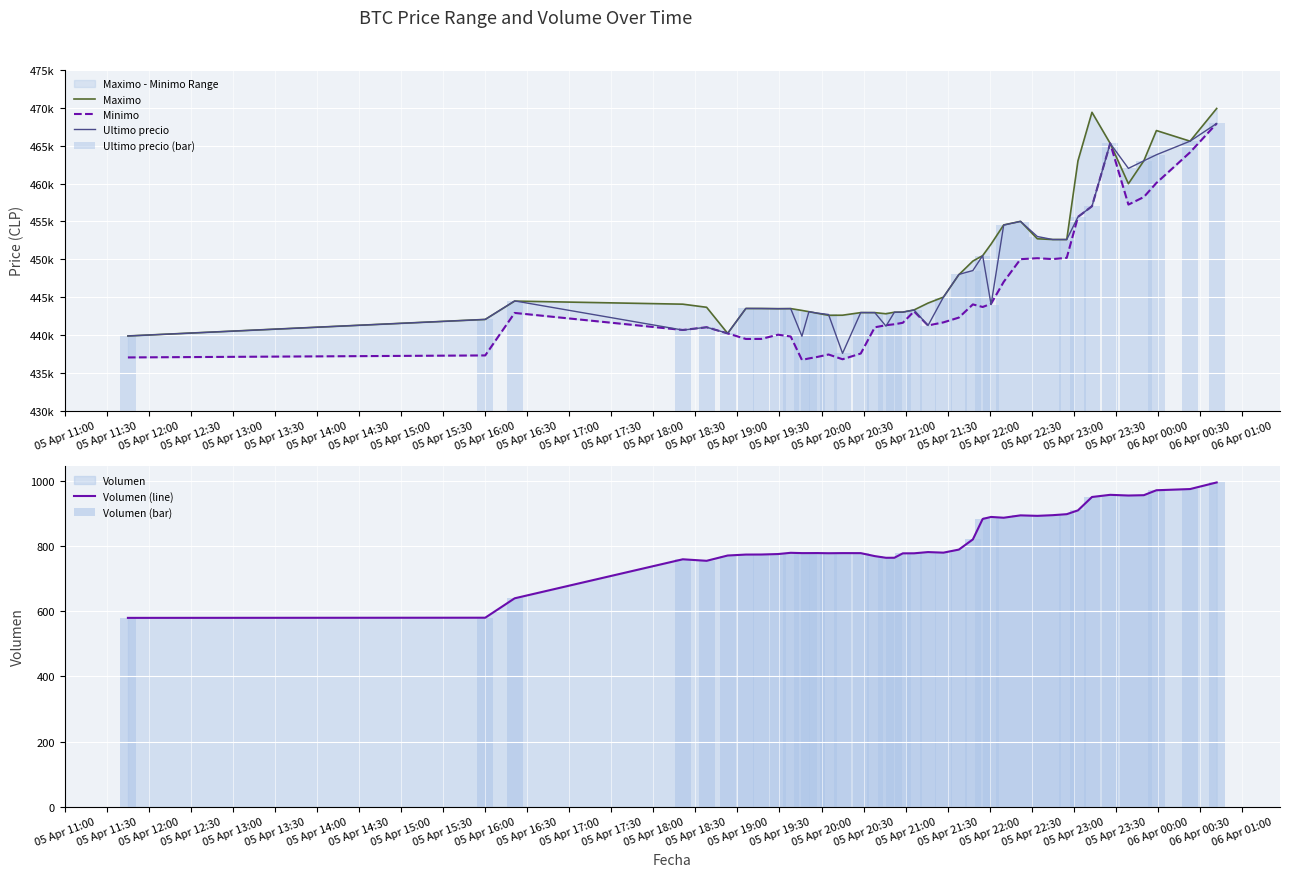

Rank the series by their maximum value, from highest to lowest.

Maximo, Minimo, Ultimo precio, Ultimo precio (bar), Volumen (line), Volumen (bar)